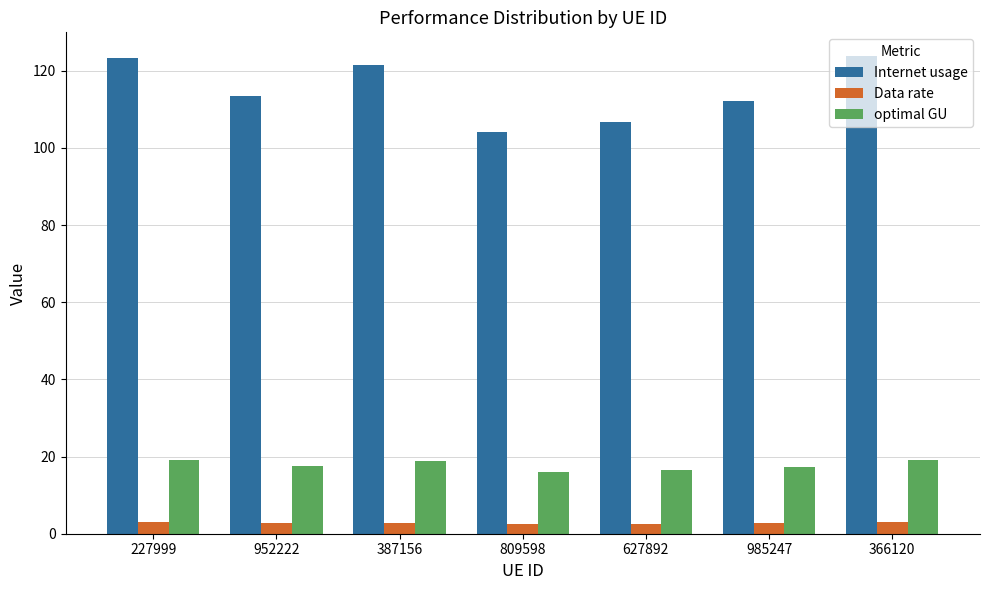

What is the average value of the Internet usage series?

115.0